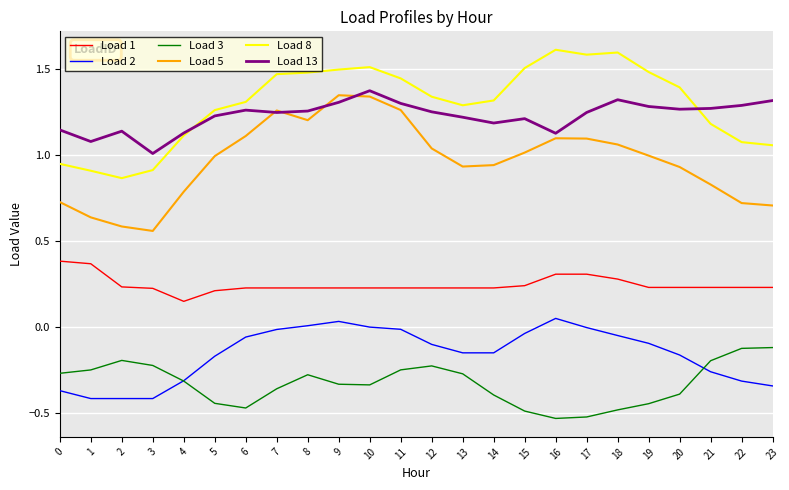

True or false: Load 2 has a value of -0.4 at 2.

True